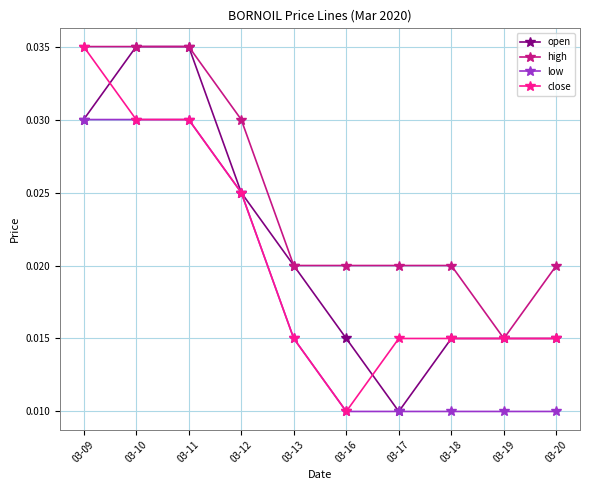

Is the value of open at 03-10 greater than the value of high at 03-18?

Yes